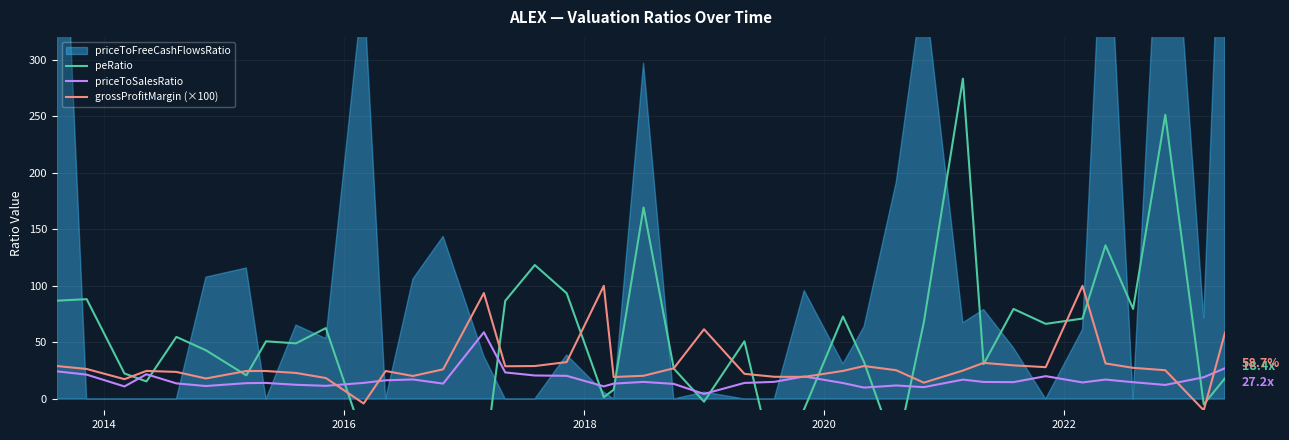

What is the minimum value for grossProfitMargin (×100)?

-10.0